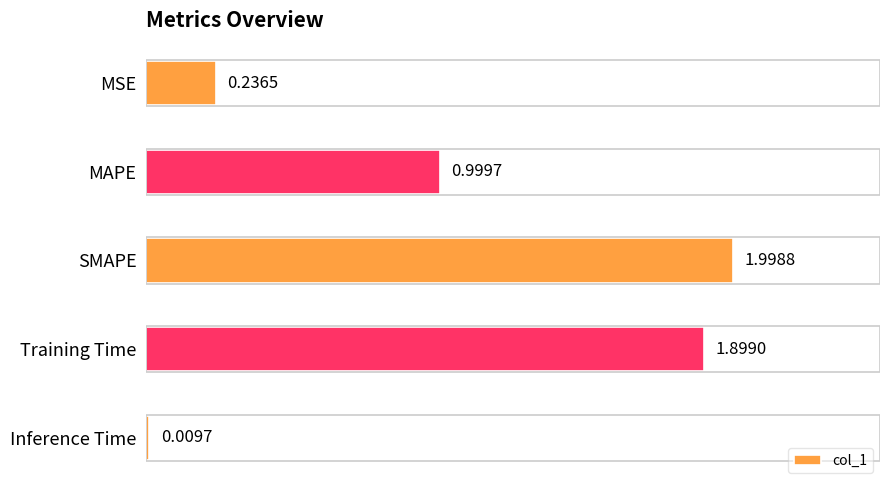

What is the change in value from MSE to Training Time?

+1.7